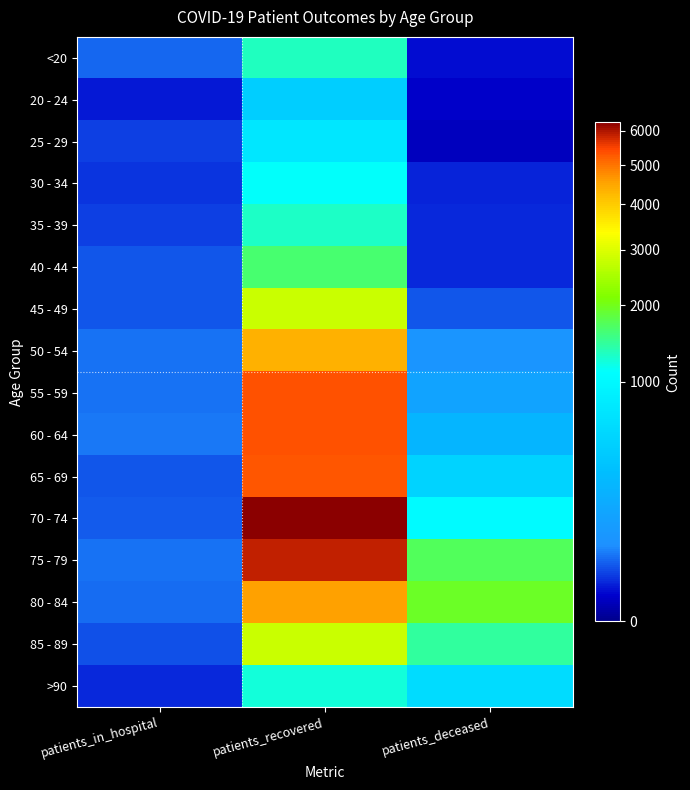

At which category is the sum across all series the highest?

patients_recovered